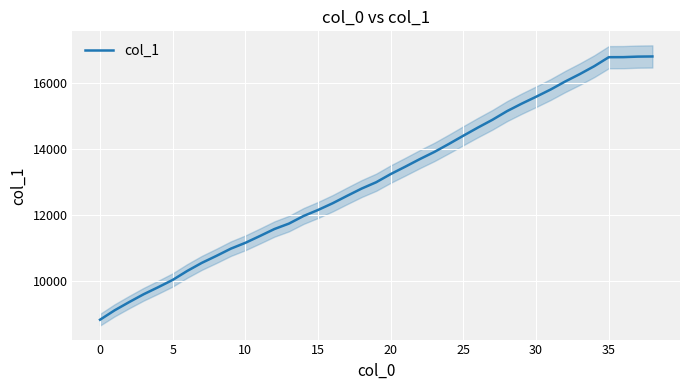

True or false: the data shows 6250.5 at 10.

False